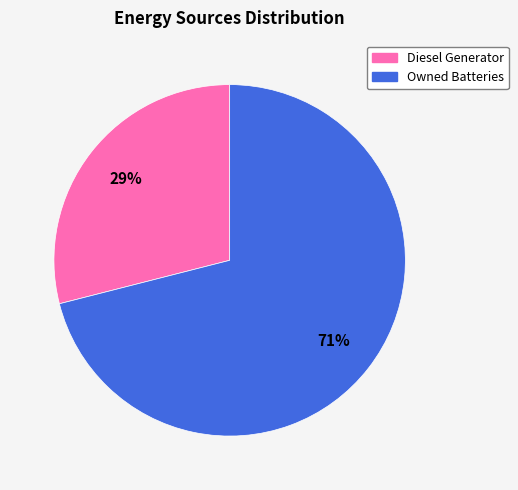

Is it true that Diesel Generator is 29% of the pie?

True